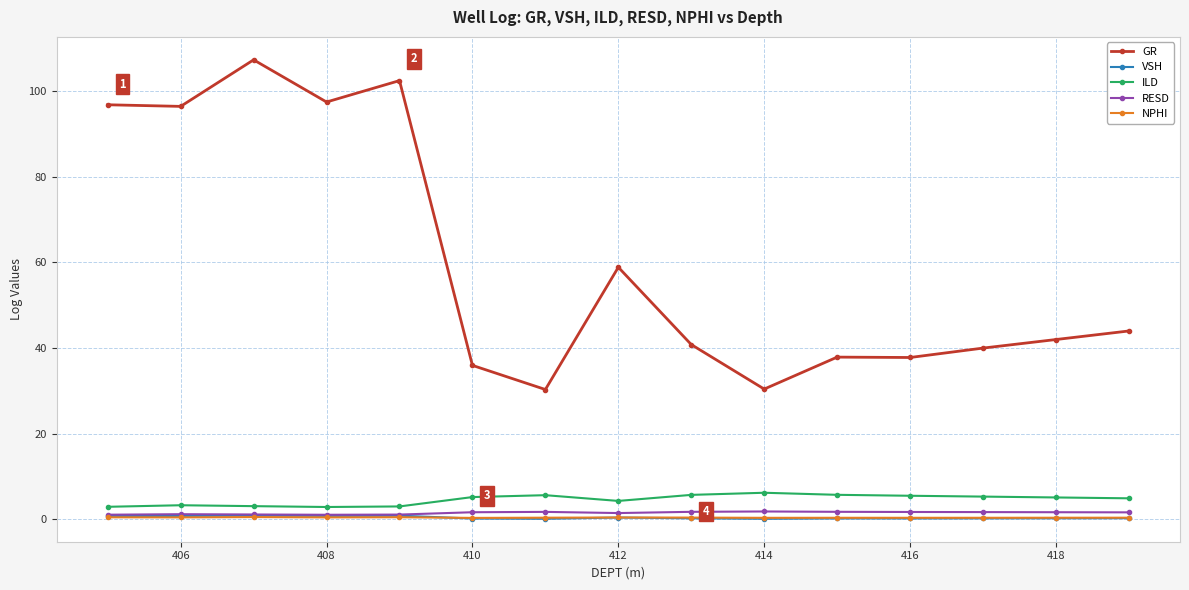

True or false: NPHI has more than 0 points higher than both neighbors.

True